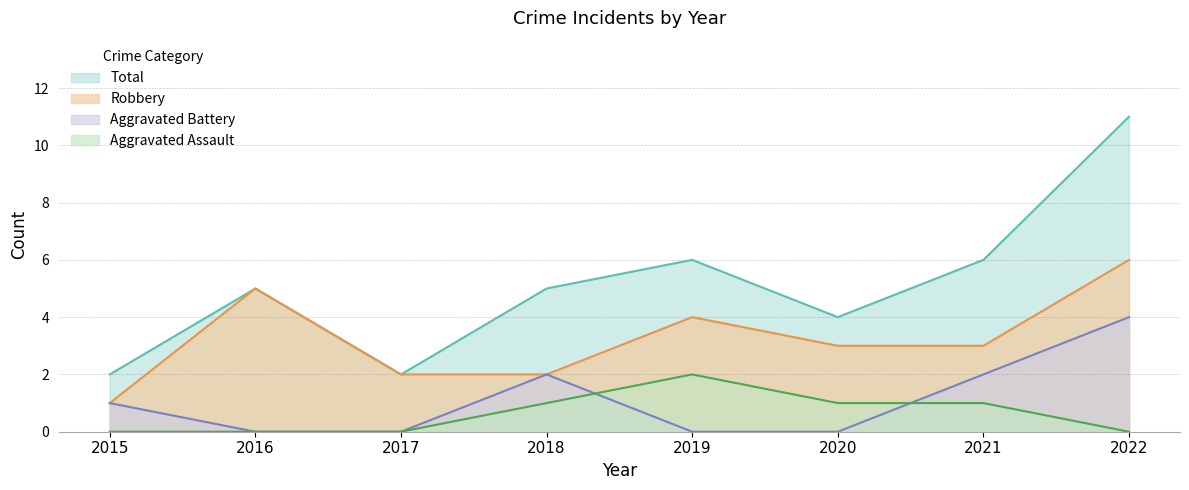

Is it true that Aggravated Battery equals 0 at 2015?

False